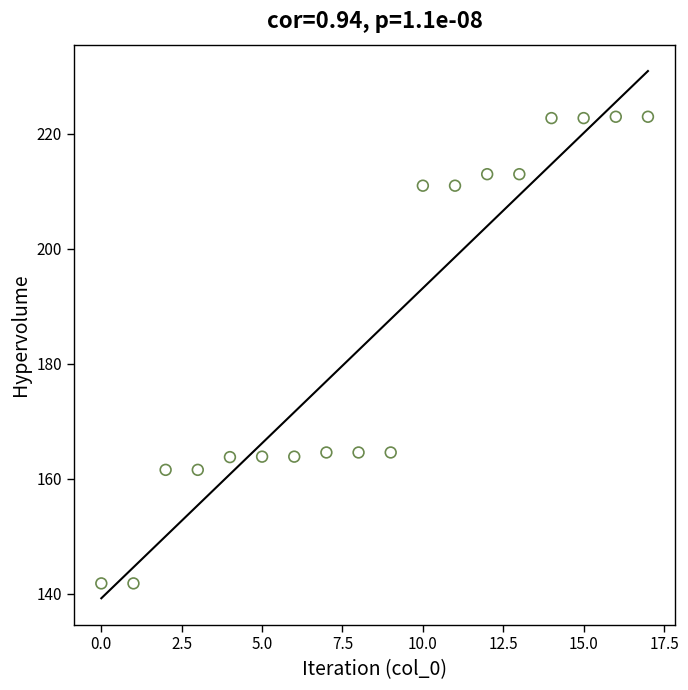

What is the range of Y values (max minus min)?

81.2